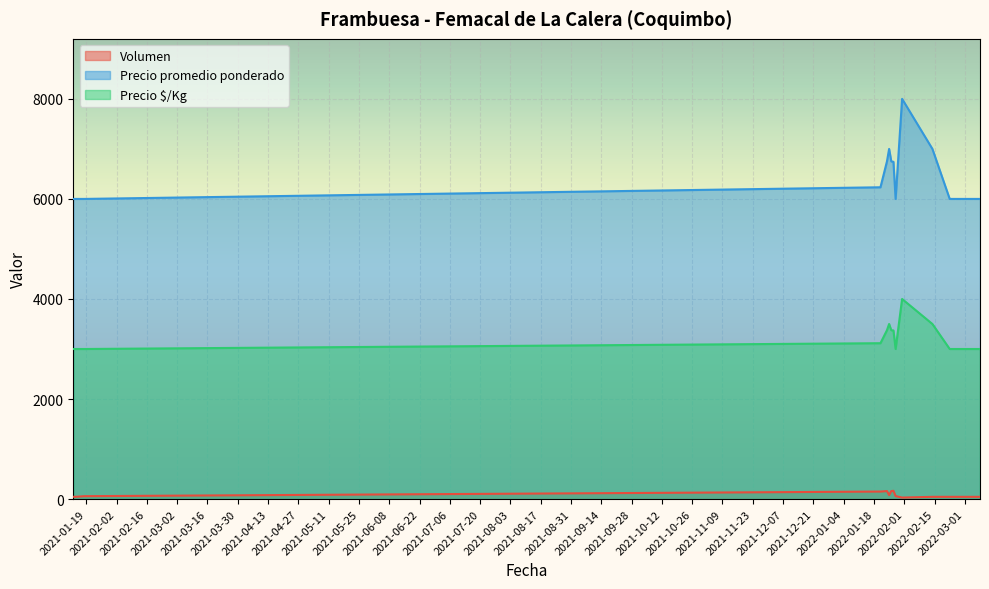

Which has a higher value, 2021-01-13 or 2022-01-25?

2022-01-25